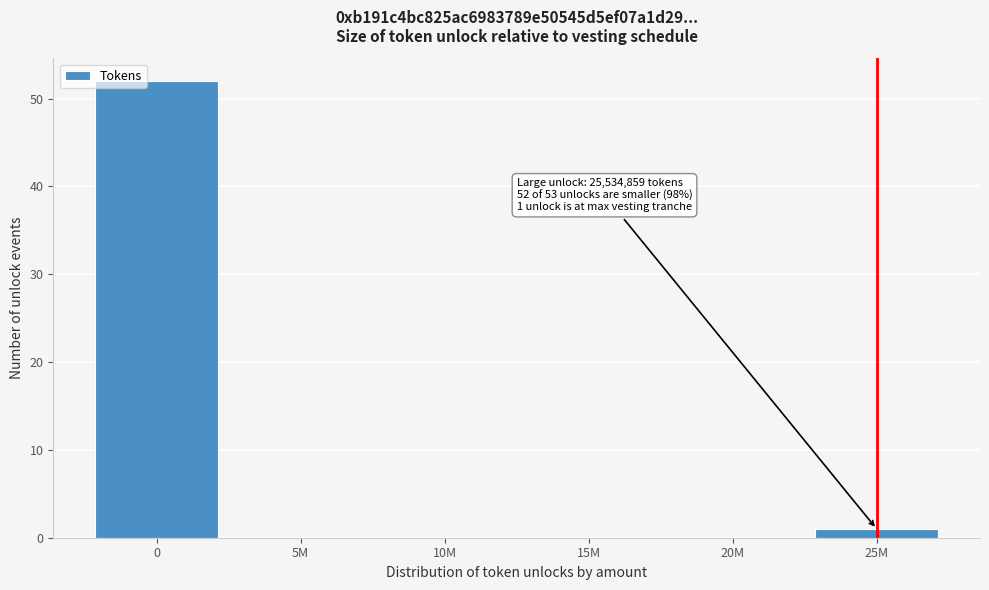

Reading left to right, extract all data points from this chart.

0=52	5M=0	10M=0	15M=0	20M=0	25M=1